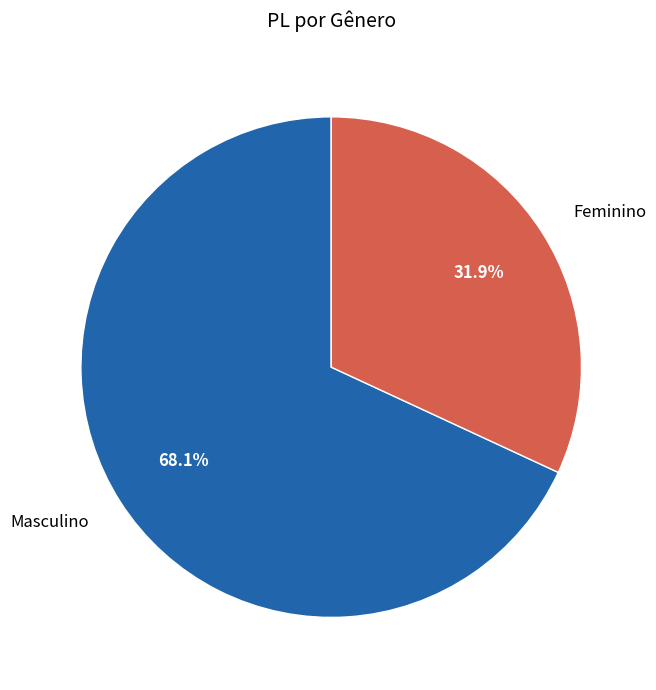

What is the largest slice in the pie chart?

Masculino